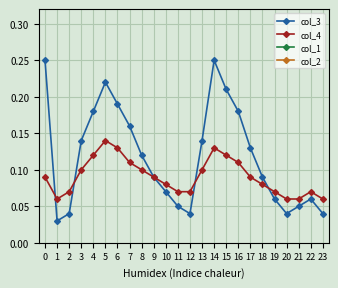

How many col_1 values are between 2 and 3?

23